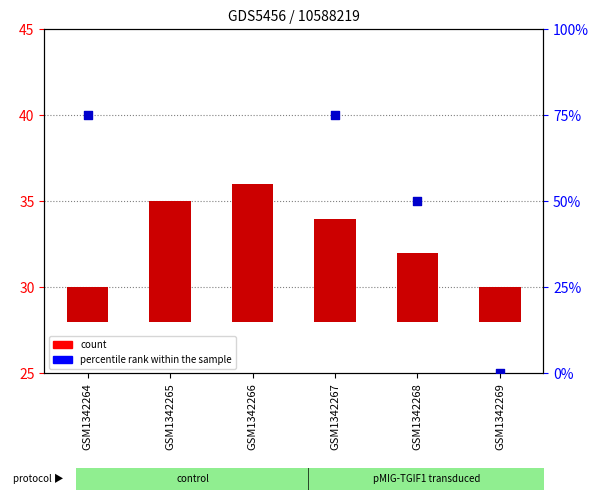

Which series has the largest Y range (max minus min)?

percentile rank within the sample